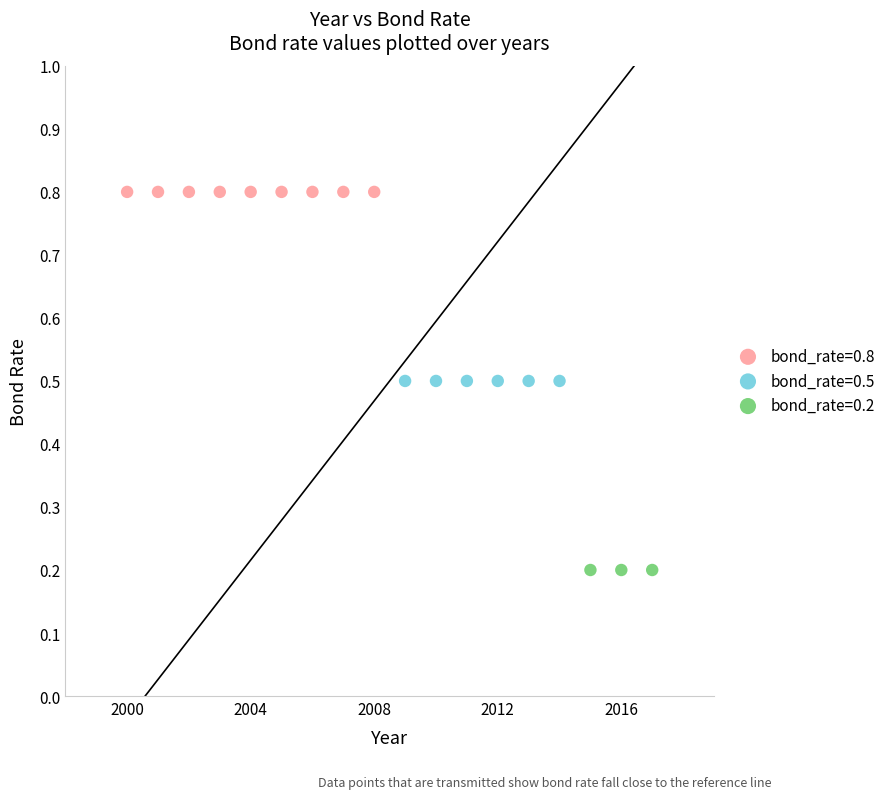

Which series contains the lowest Y value?

bond_rate=0.2